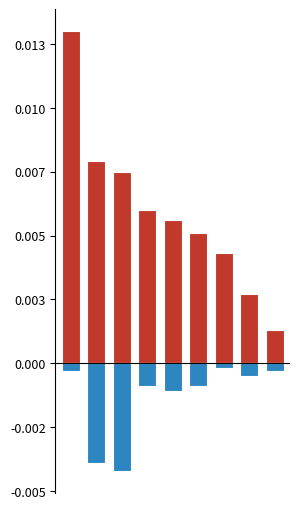

Is it true that 월평균클릭수(모바일) equals 0.0 at 7?

False